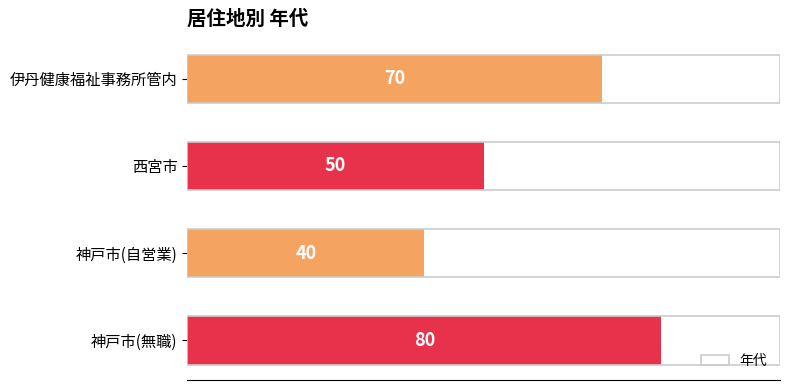

Reading top to bottom, list all the values displayed in this chart.

70	50	40	80